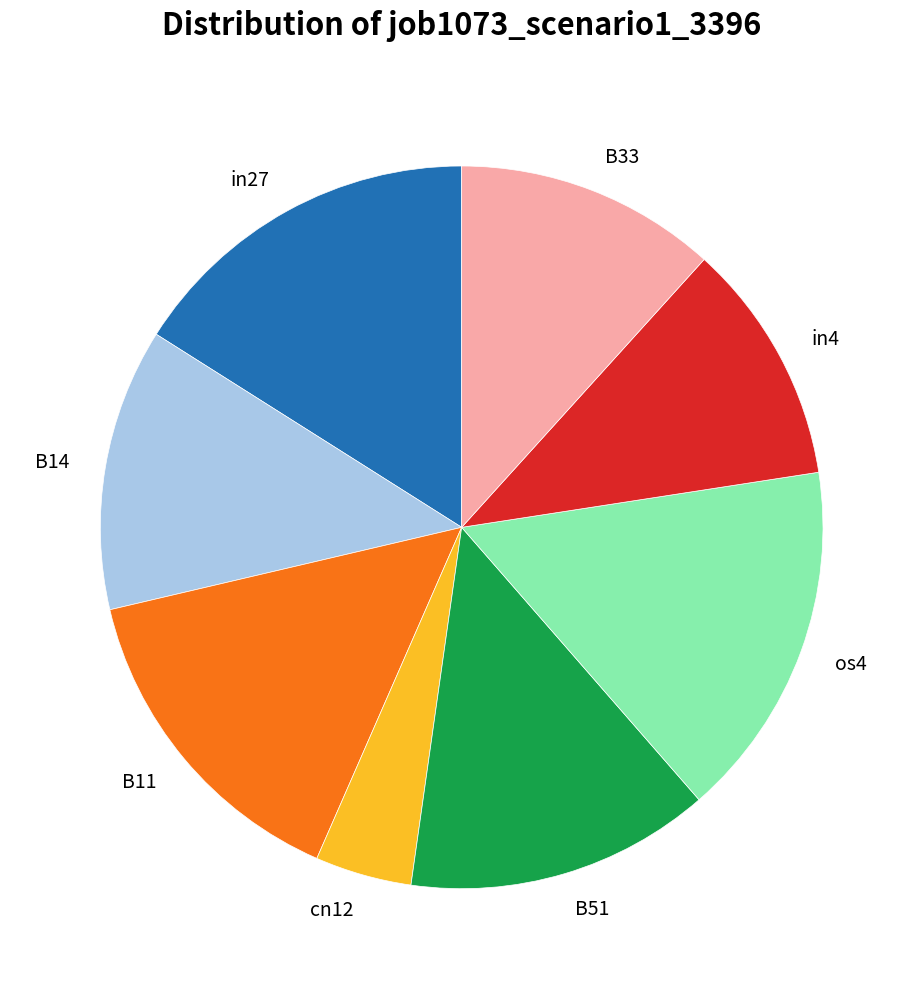

What is the smallest slice in the pie chart?

cn12